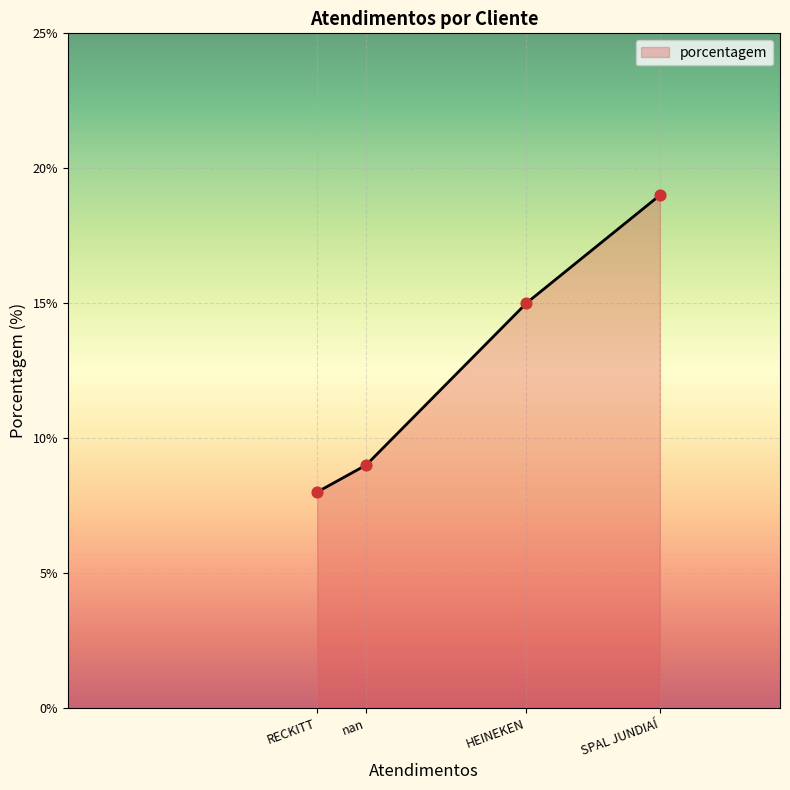

What is the change in value from nan to RECKITT?

-1